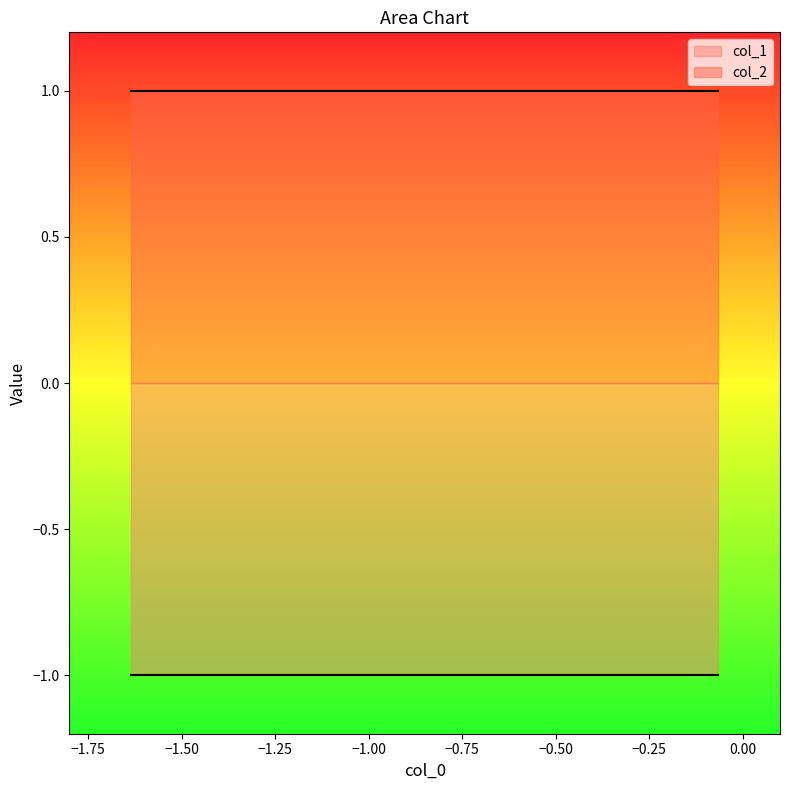

What is the average value of the col_2 series?

1